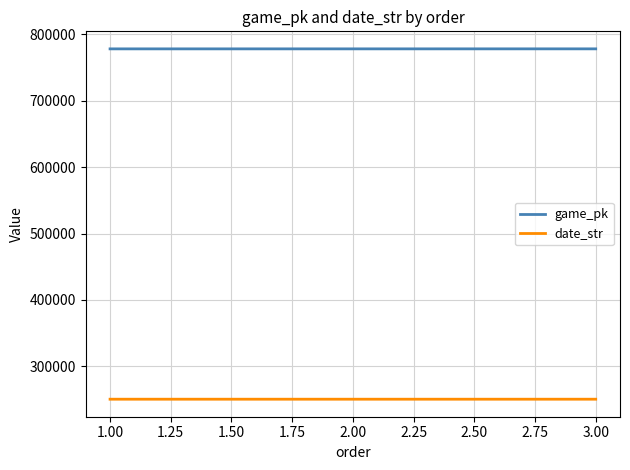

How many date_str values are between 250505 and 250507?

3